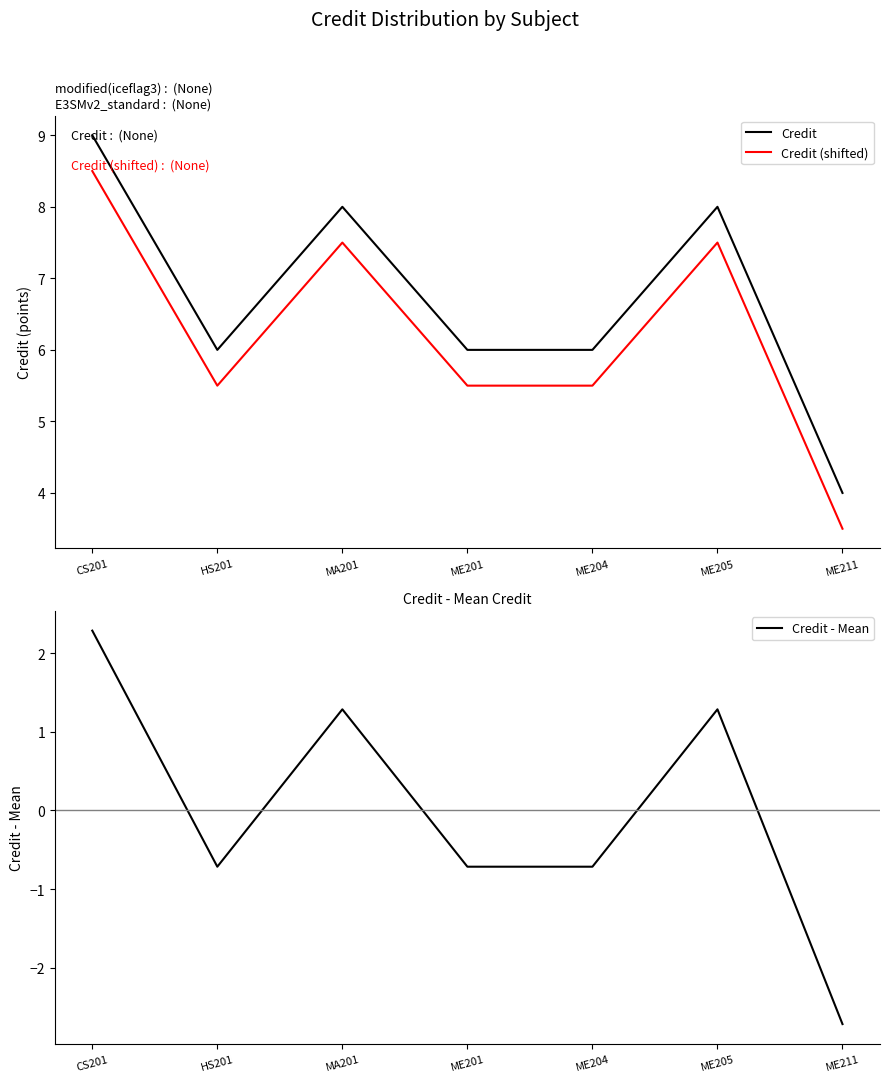

How many categories are shown in the chart?

7